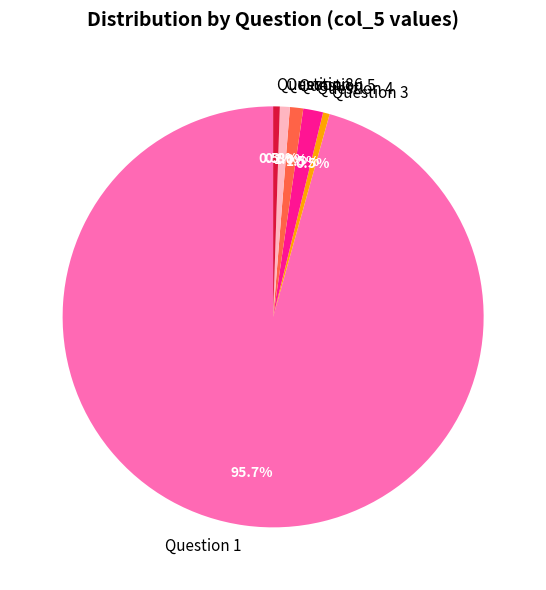

Which has a higher value, Question 1 or Question 6?

Question 1